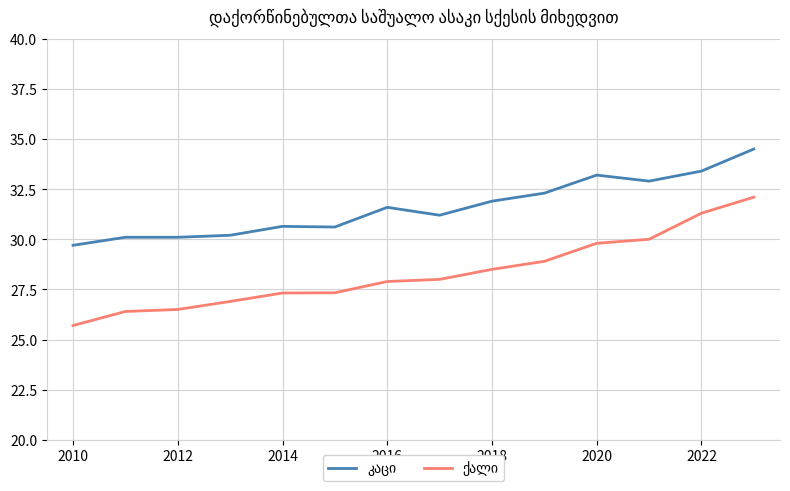

What is the greatest value displayed?

34.5